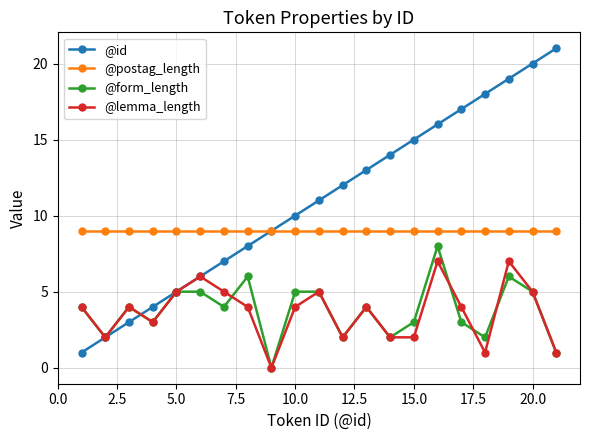

Rank the series by their maximum value, from lowest to highest.

@lemma_length, @form_length, @postag_length, @id